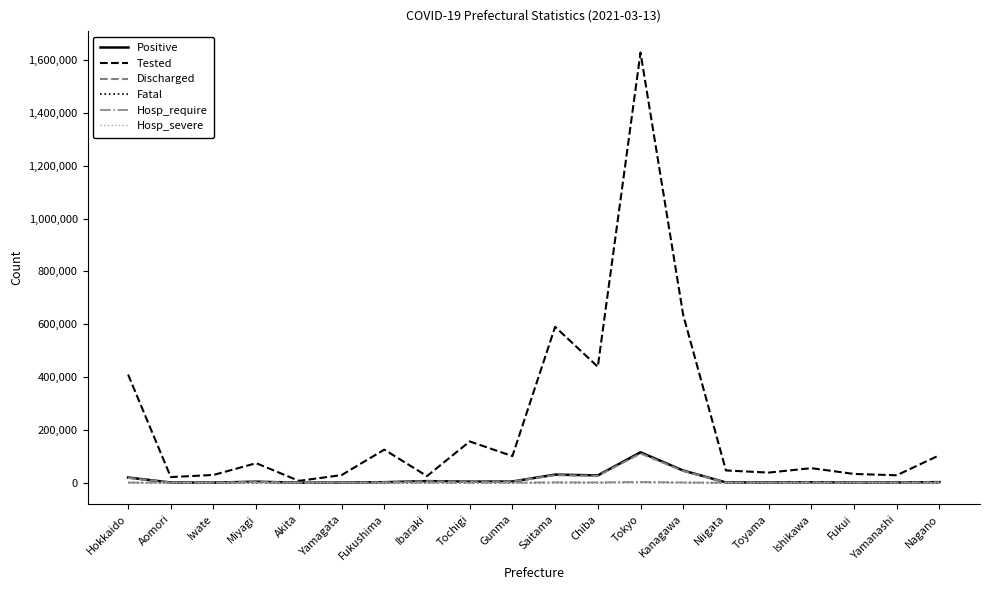

Is it true that Tested equals 74112 at Miyagi?

True